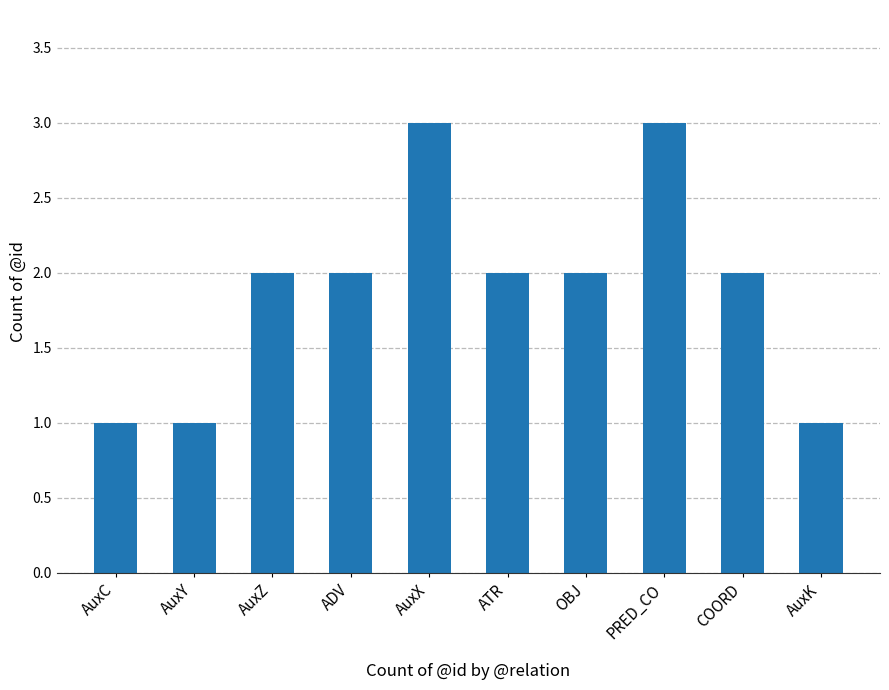

What is the label of the 5th bar from the left?

AuxX